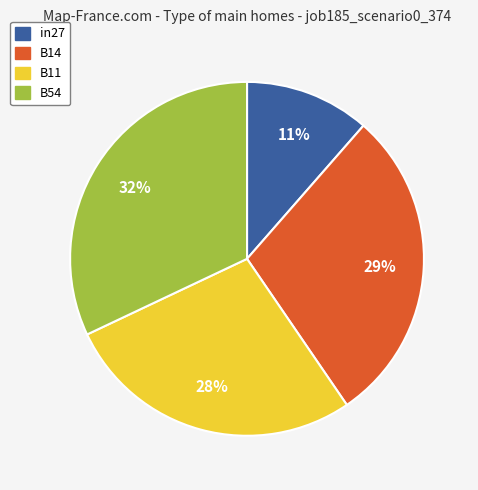

Rank the categories by value from lowest to highest.

in27, B11, B14, B54